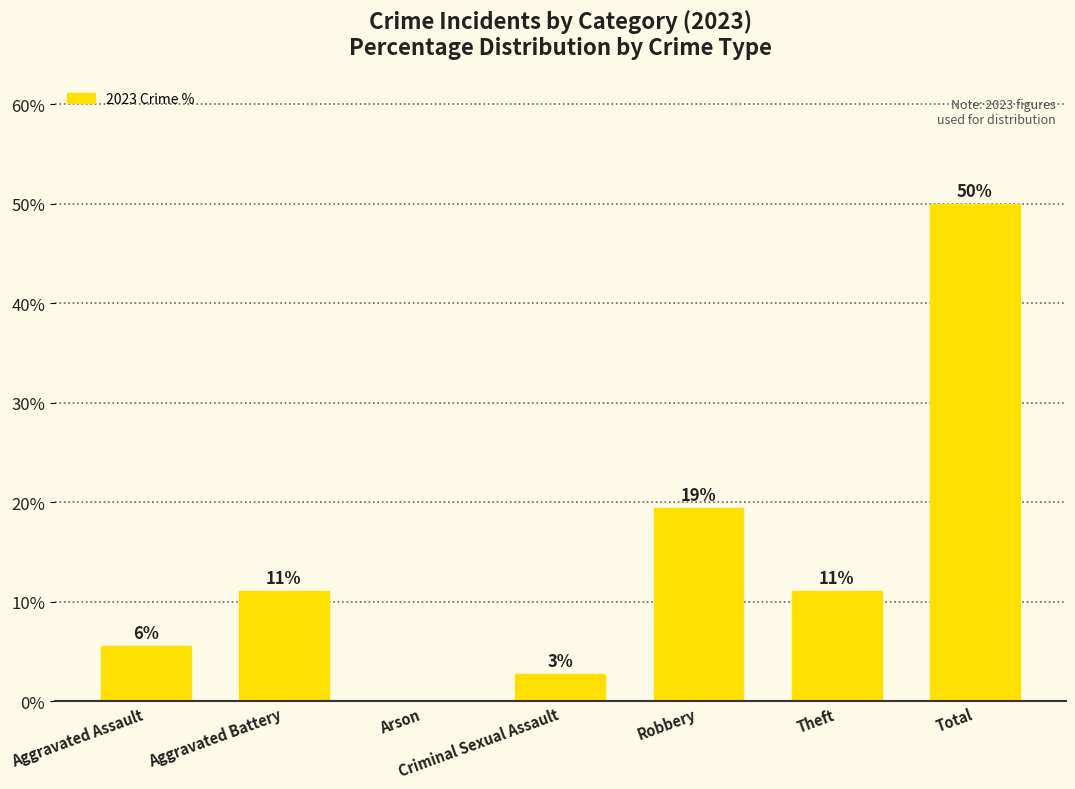

How many positive values are there?

6